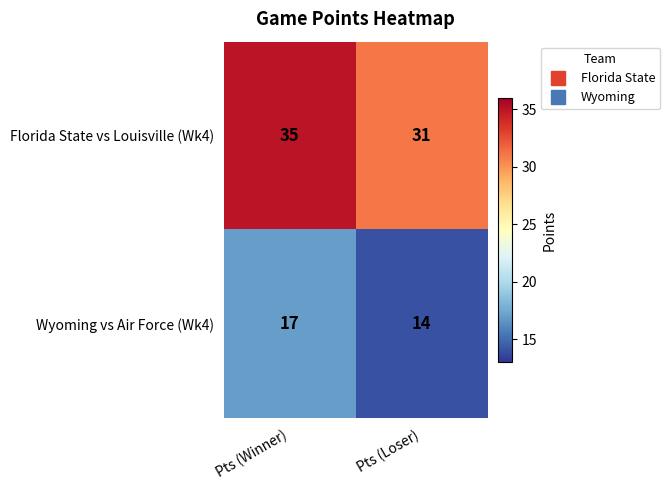

What is the maximum value shown in the chart?

35